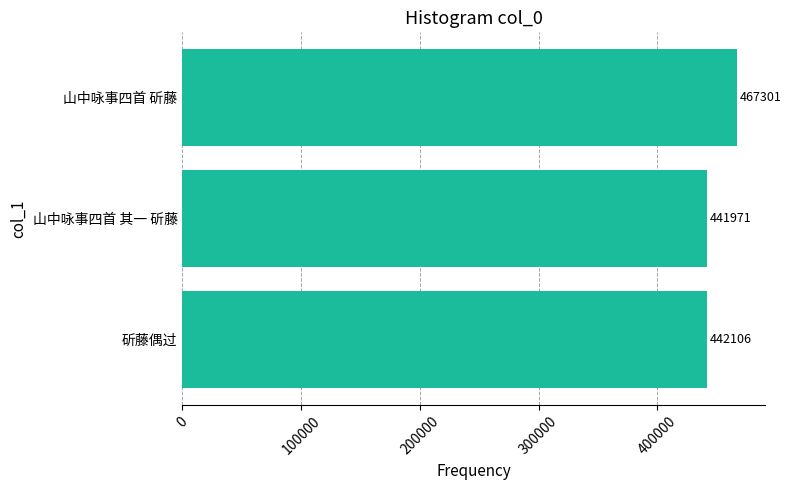

What is the difference between the second highest and minimum values?

135